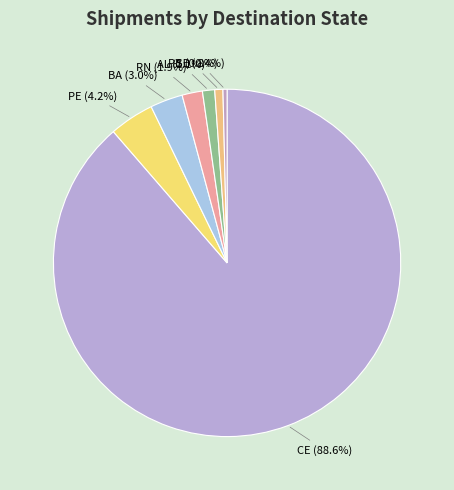

True or false: RN accounts for 2% of the total.

True